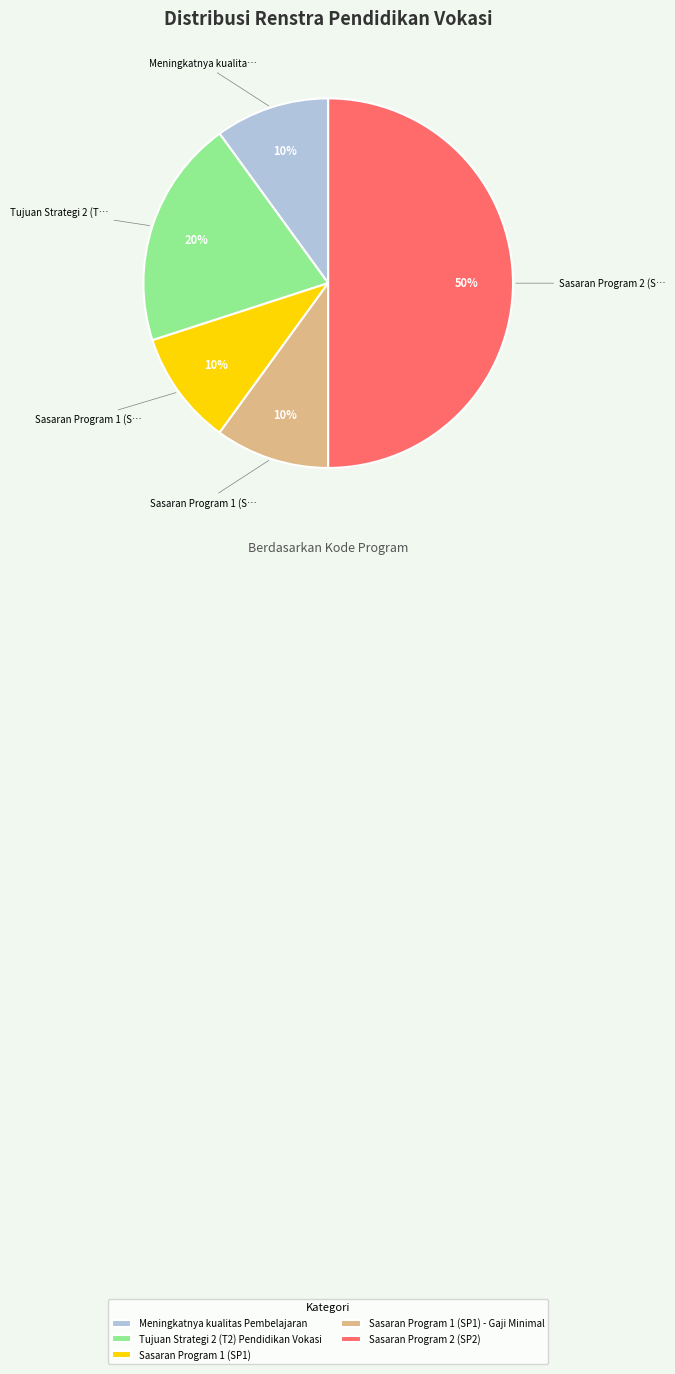

What is the largest slice in the pie chart?

Sasaran Program 2 (SP2)